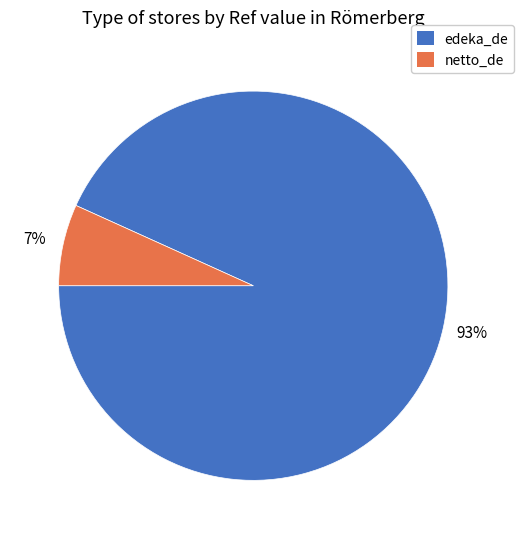

To the nearest percent, what is the difference between the netto_de and edeka_de slice percentages?

86%